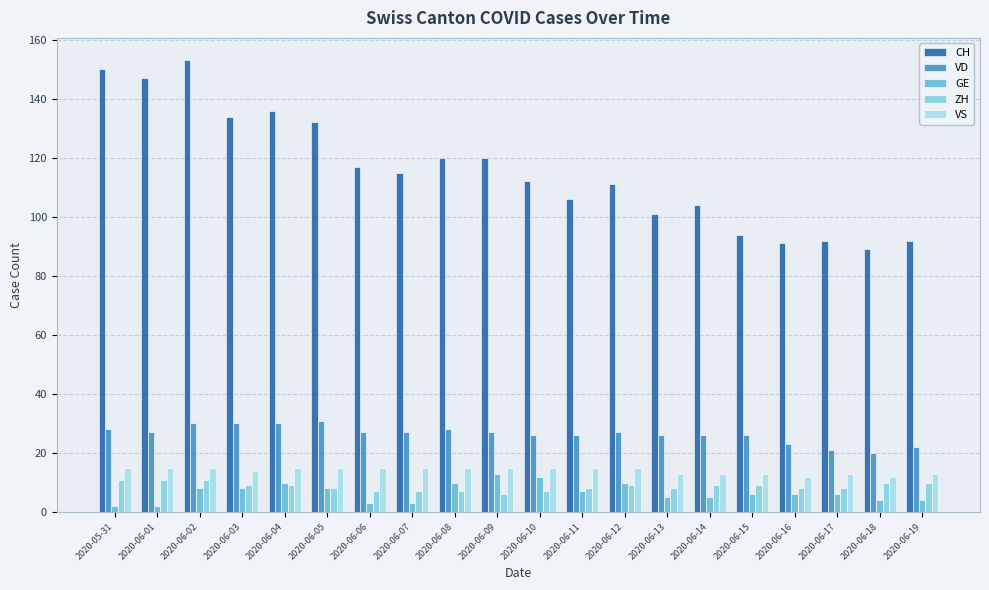

What is the label of the 7th bar from the right?

2020-06-13